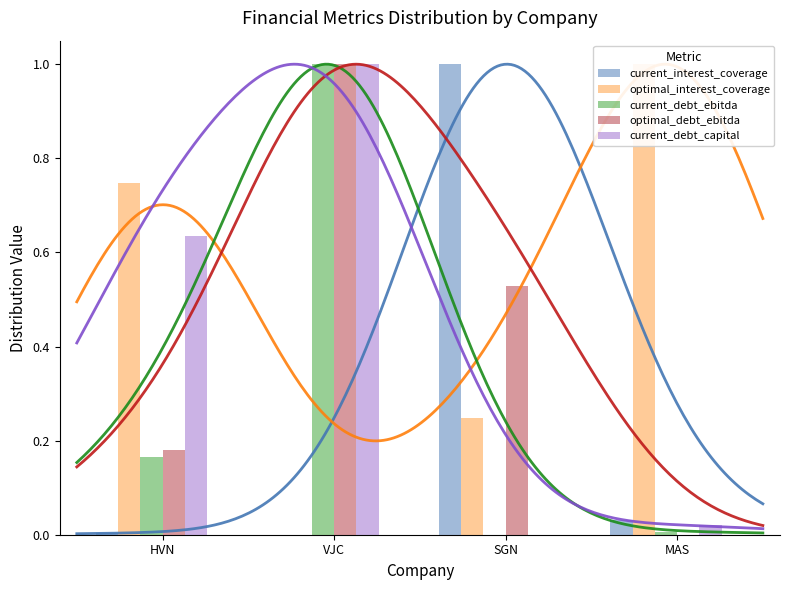

Does the chart contain any negative values?

No